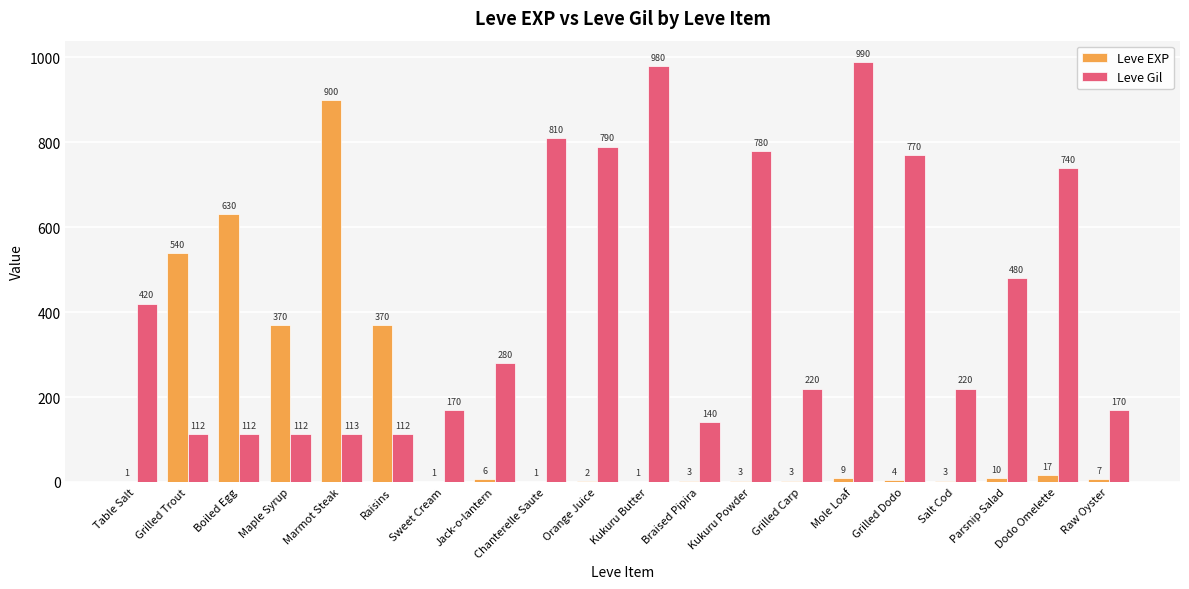

What is the sum of the Leve EXP values at Grilled Trout and Grilled Dodo?

544